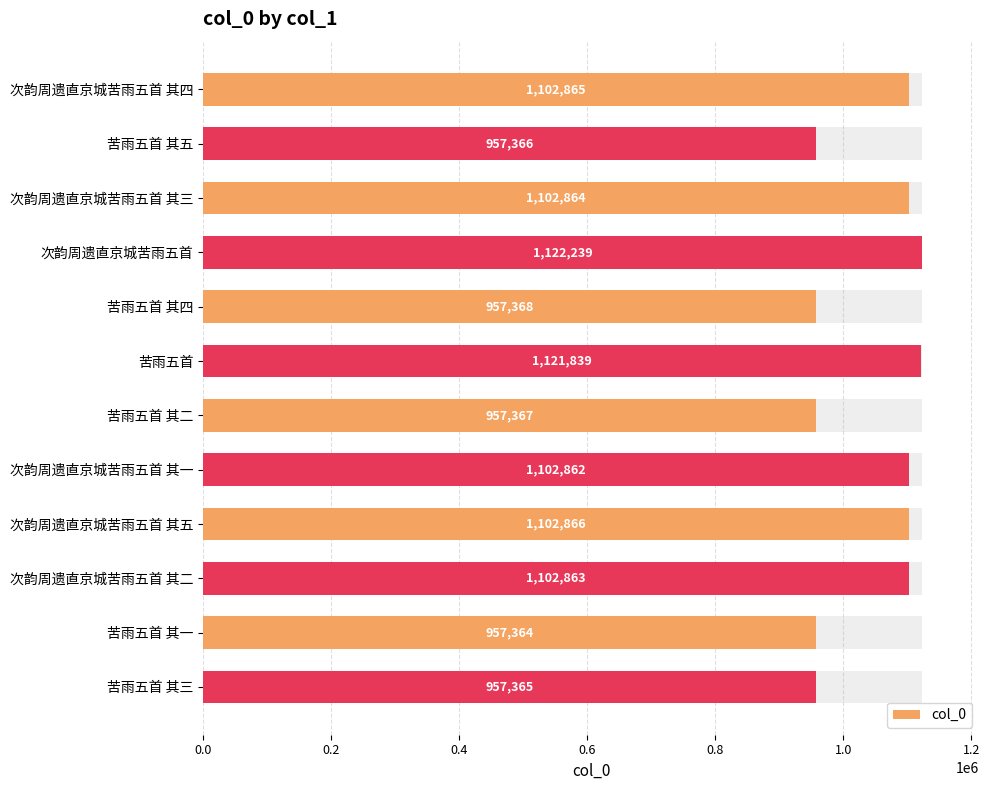

What is the difference between the second highest and minimum values?

164475